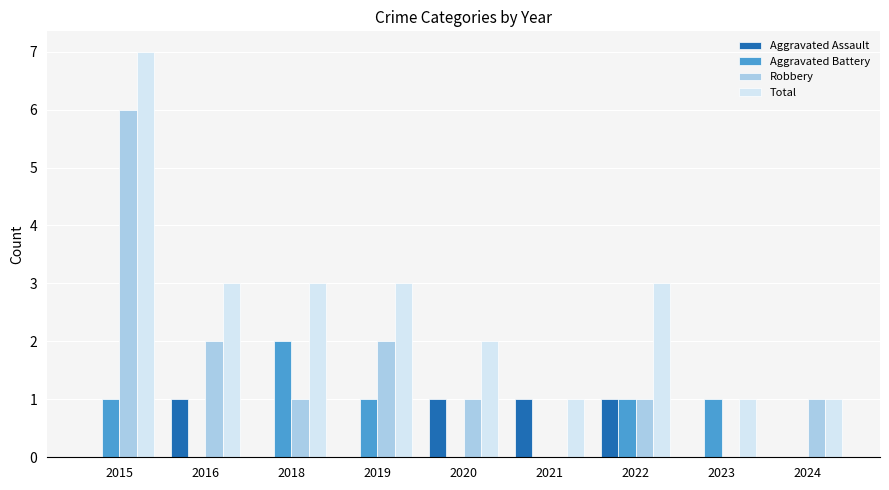

Reading right to left, what are all the values shown in this chart?

Aggravated Assault: 2024=0	2023=0	2022=1	2021=1	2020=1	2019=0	2018=0	2016=1	2015=0
Aggravated Battery: 2024=0	2023=1	2022=1	2021=0	2020=0	2019=1	2018=2	2016=0	2015=1
Robbery: 2024=1	2023=0	2022=1	2021=0	2020=1	2019=2	2018=1	2016=2	2015=6
Total: 2024=1	2023=1	2022=3	2021=1	2020=2	2019=3	2018=3	2016=3	2015=7